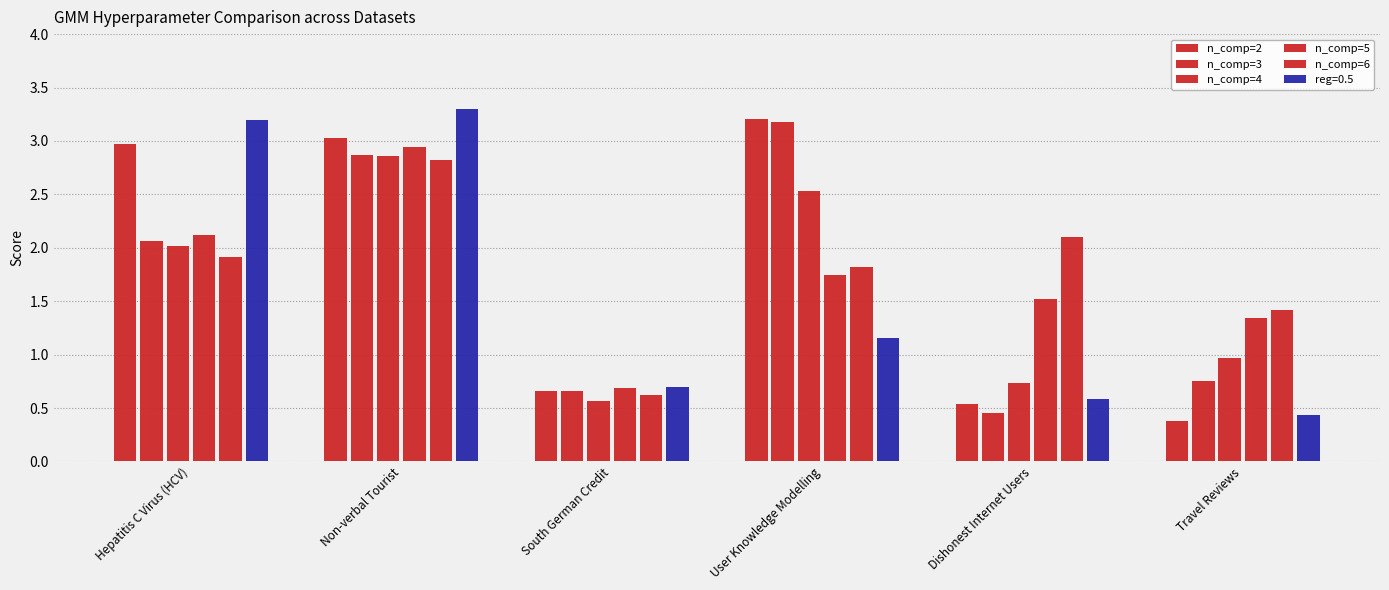

Does the chart contain stacked bars?

No